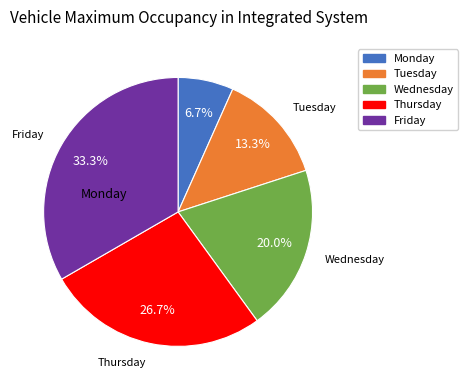

Does any single category account for the majority?

No